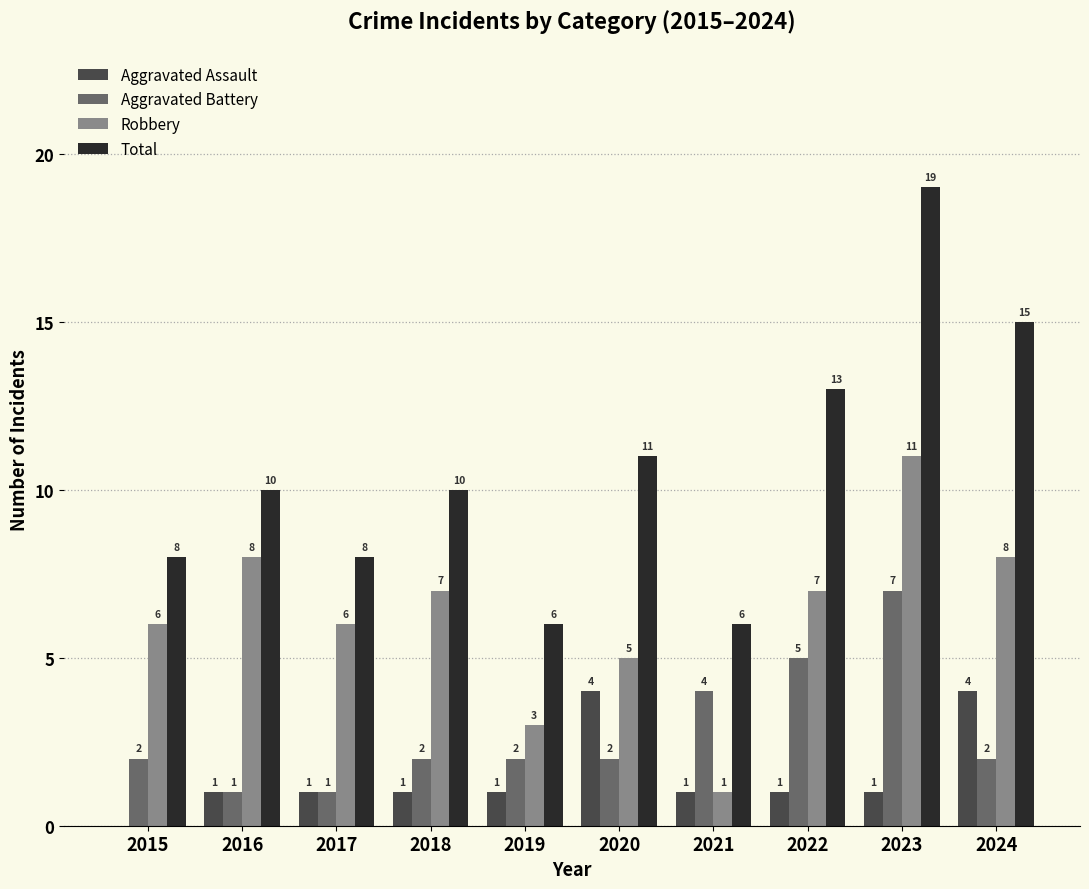

Which label corresponds to the largest value in the chart?

2023